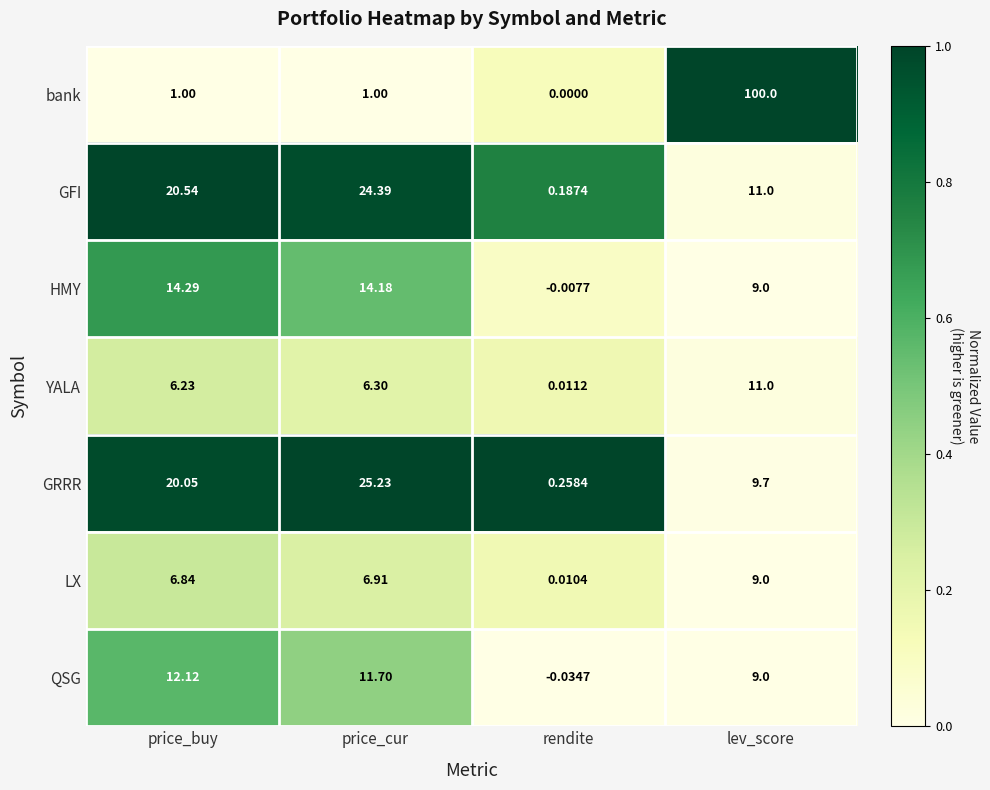

Rank the series at price_cur from highest to lowest value.

GRRR, GFI, HMY, QSG, LX, YALA, bank